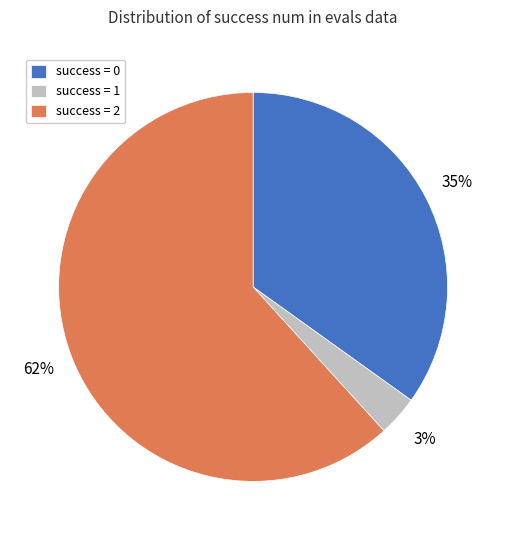

How many slices are in this pie chart?

3